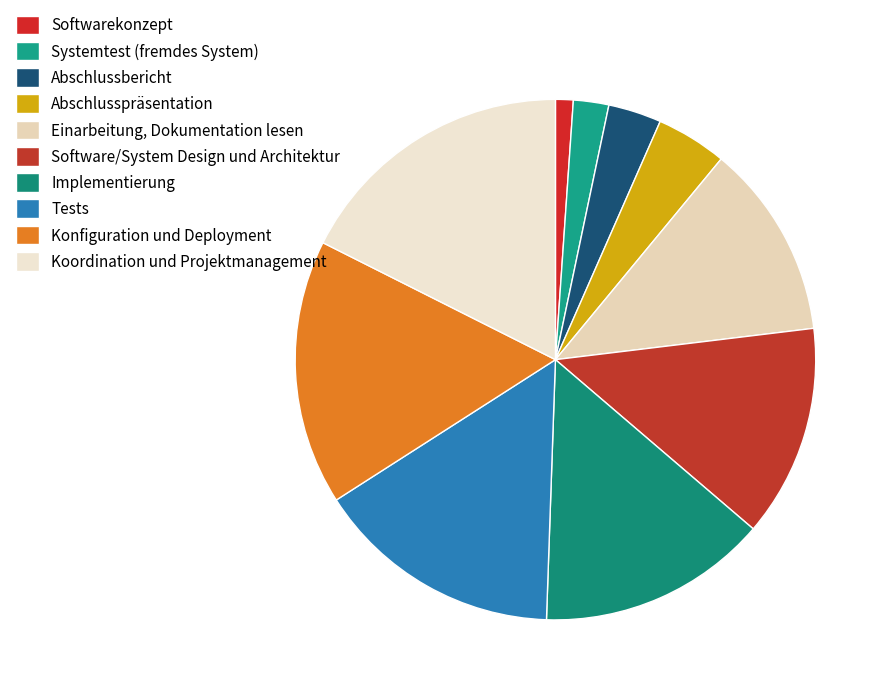

What is the smallest slice in the pie chart?

Softwarekonzept